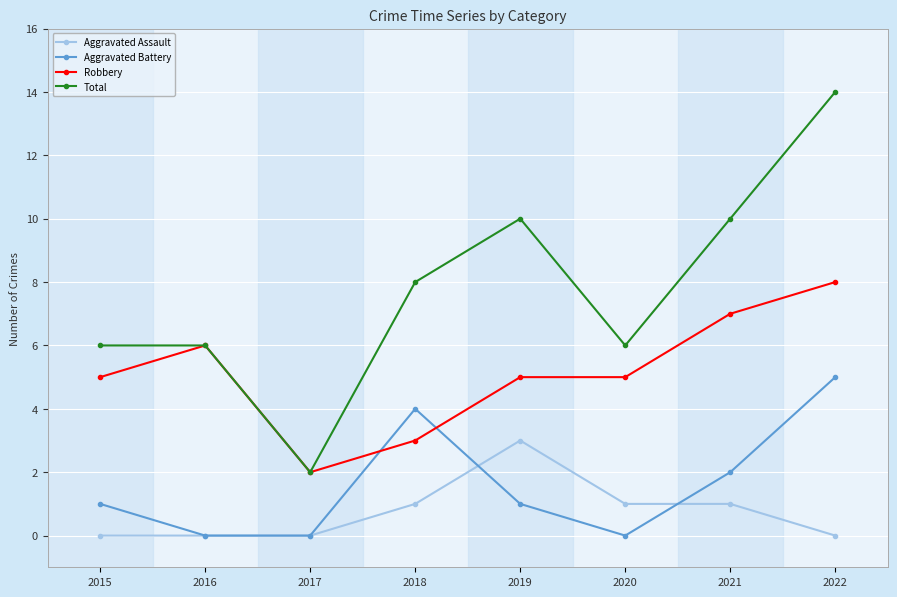

True or false: Aggravated Battery has a value of 2 at 2021.

True